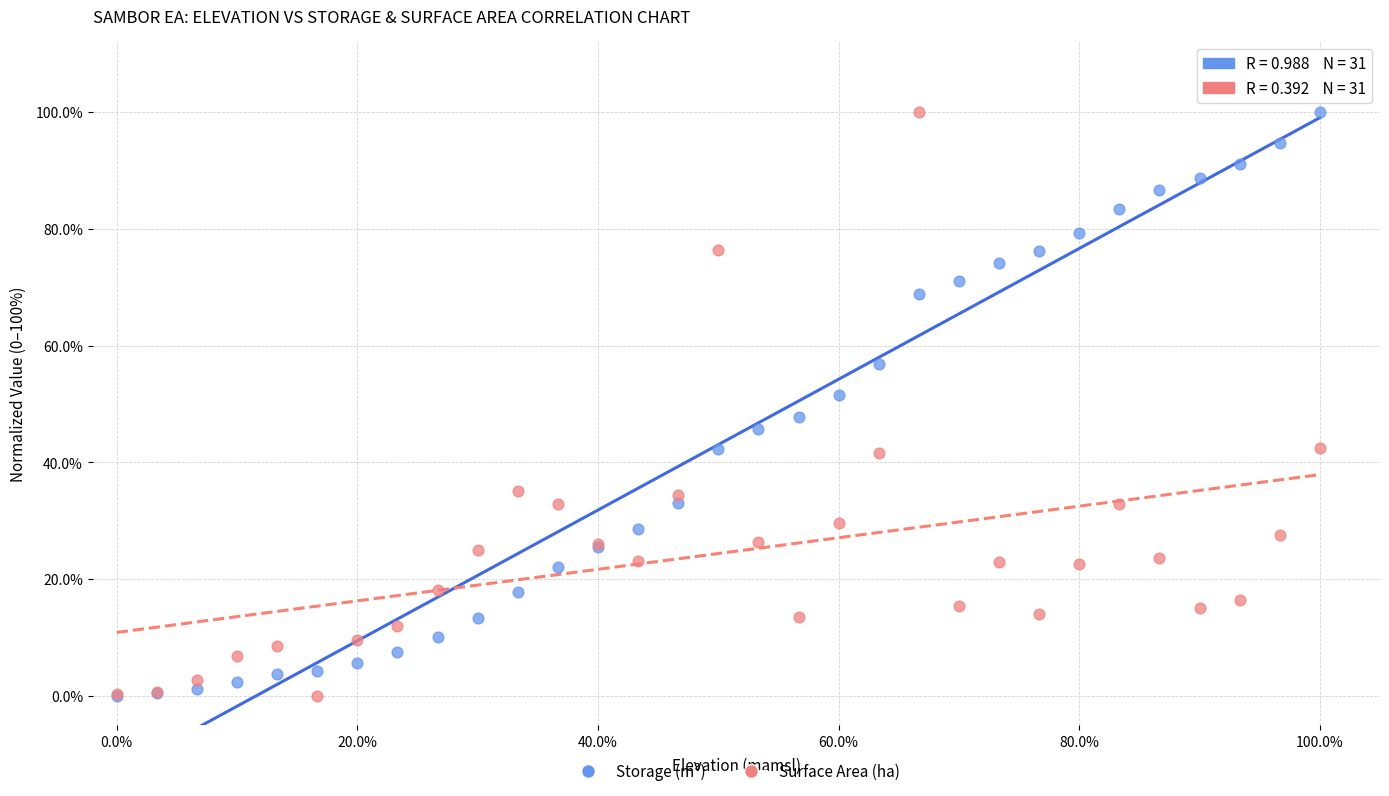

What are all the series names shown in the legend?

Storage (m³), Surface Area (ha)